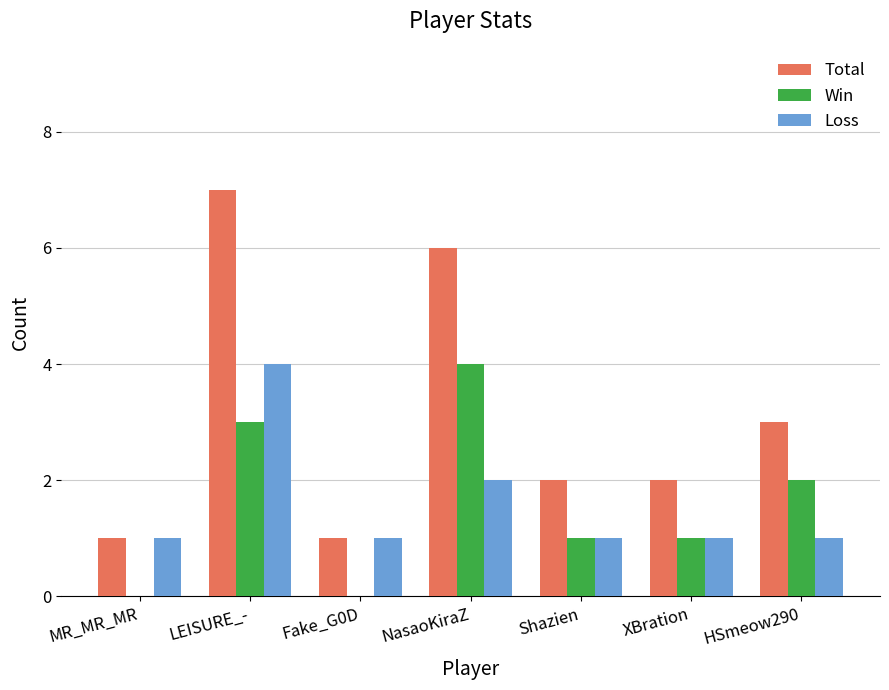

What is the approximate value of Loss at LEISURE_-?

4